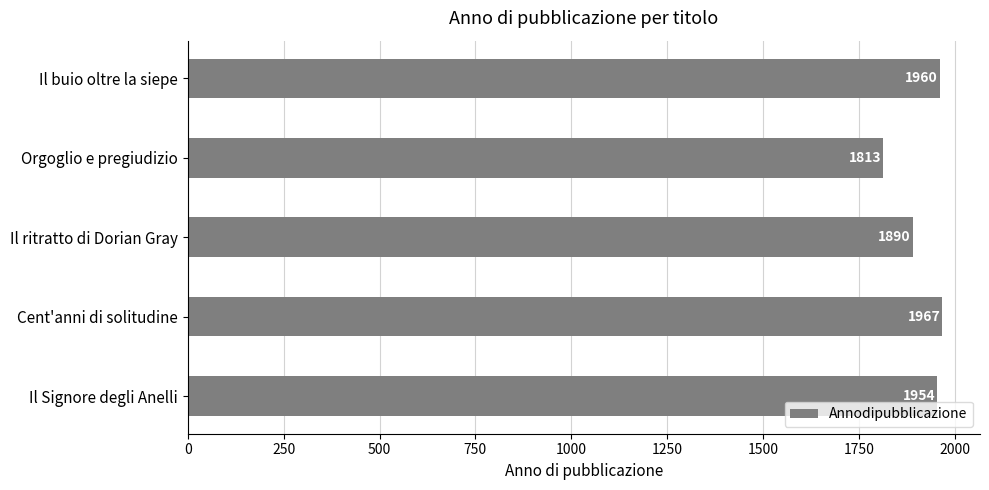

What is the sum of all values?

9584